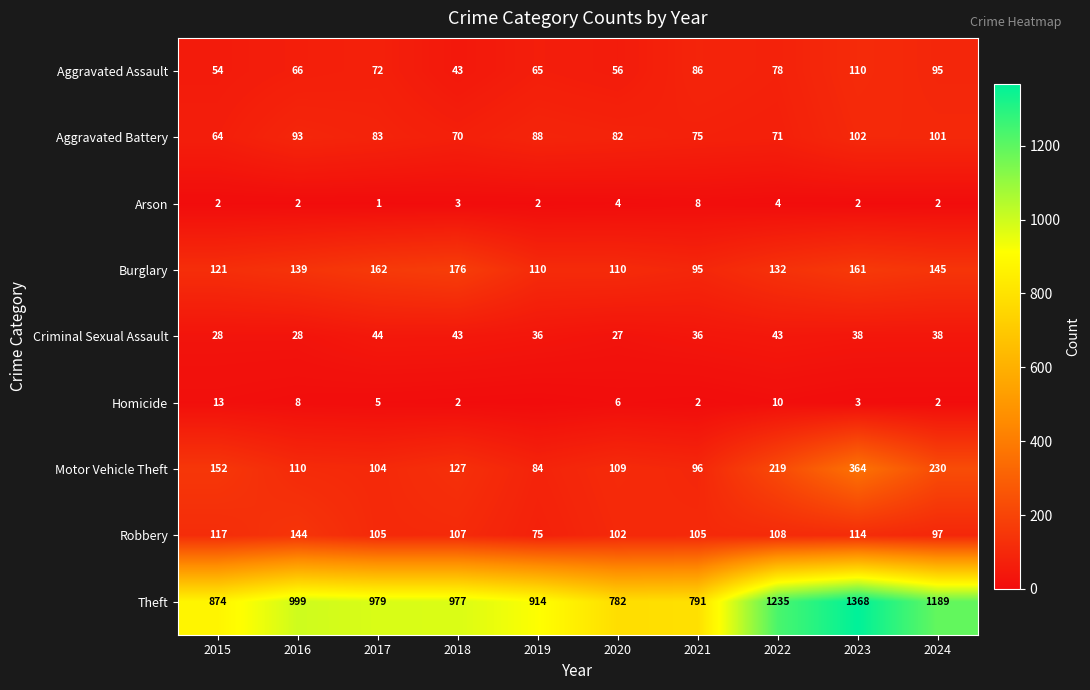

Which series changed the most between 2015 and 2016?

Theft